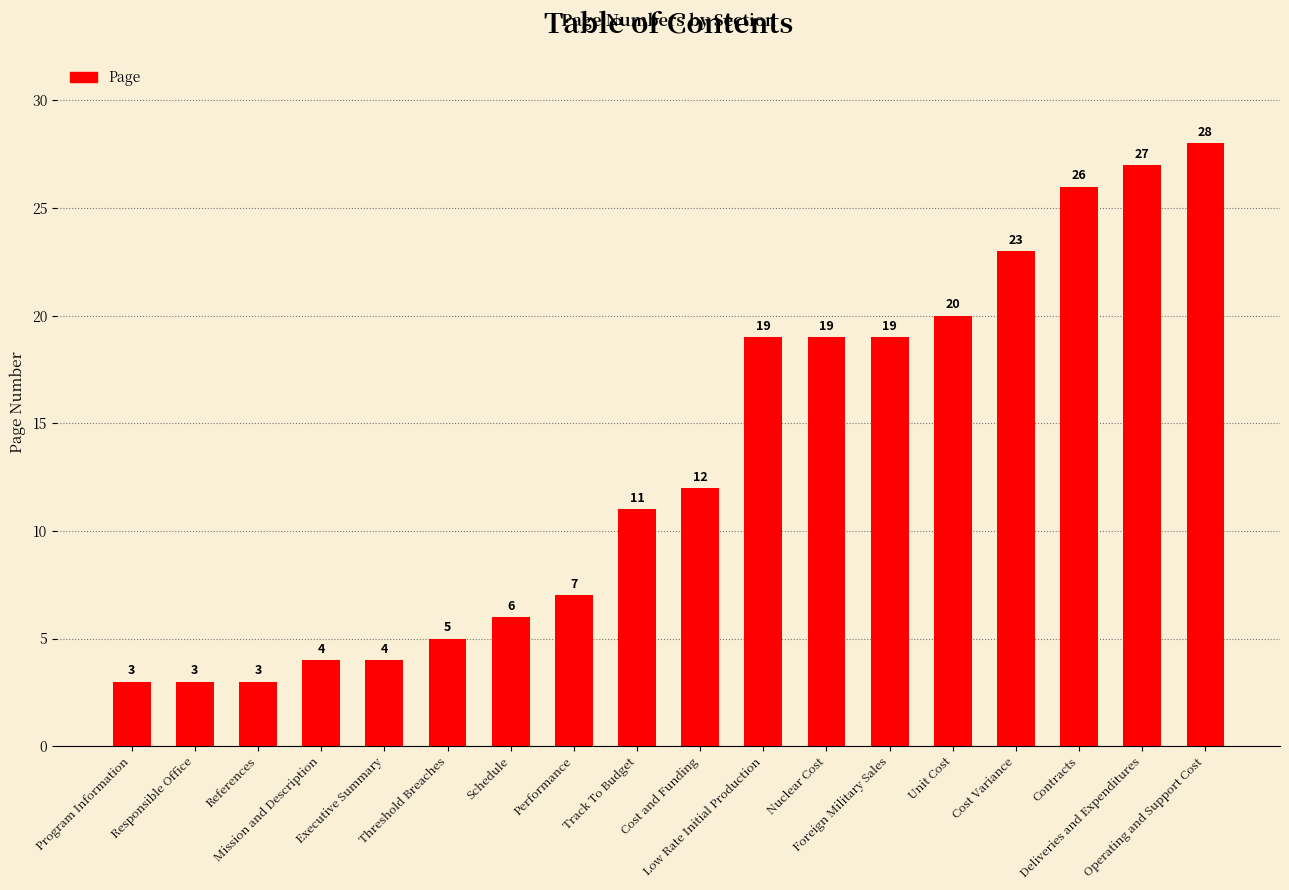

At which label is the value closest to 15?

Cost and Funding